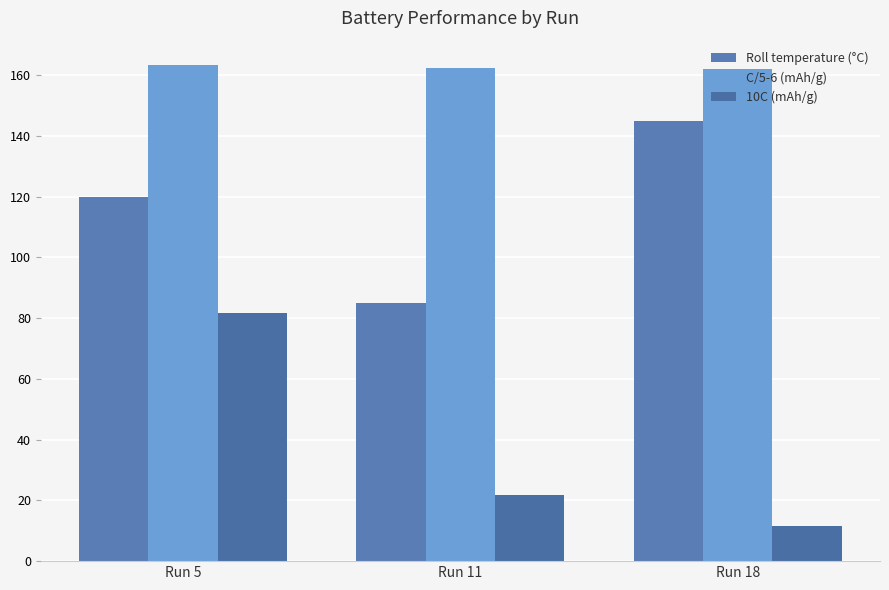

List the series in order of their peak value, lowest first.

10C (mAh/g), Roll temperature (°C), C/5-6 (mAh/g)